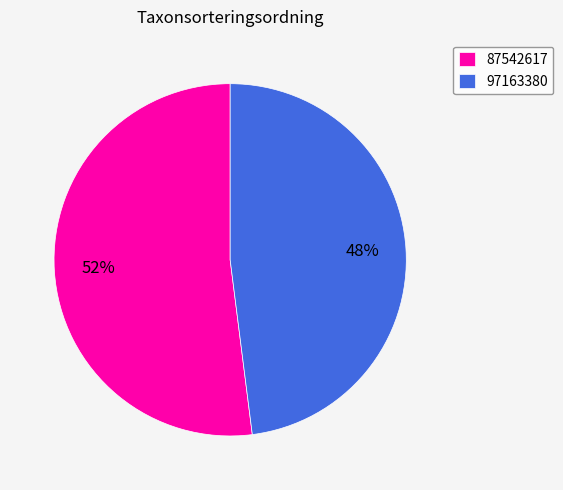

The 97163380 slice represents 48% of the pie. True or false?

True